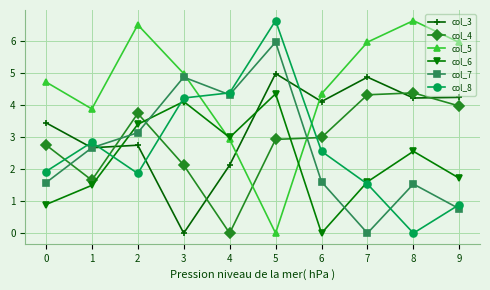

What are all the series names shown in the legend?

col_3, col_4, col_5, col_6, col_7, col_8